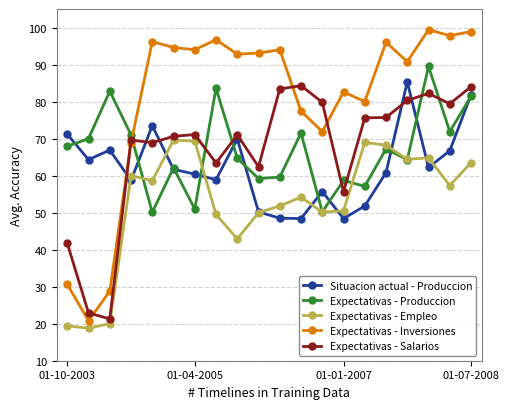

True or false: Expectativas - Produccion and Expectativas - Inversiones cross at least once.

True